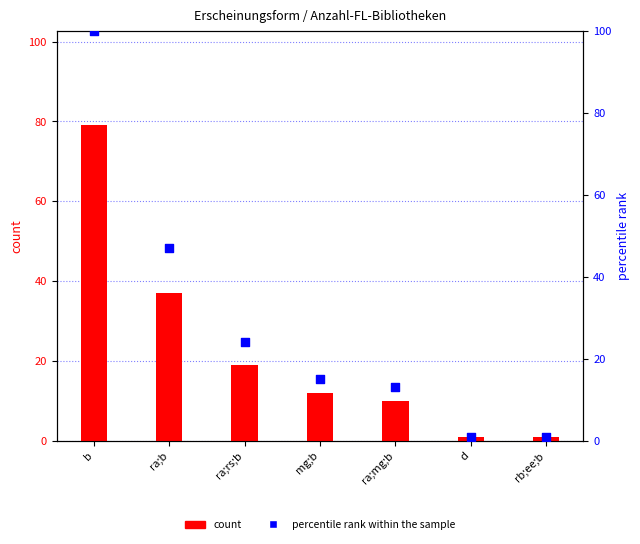

Which series has the largest Y range (max minus min)?

percentile rank within the sample